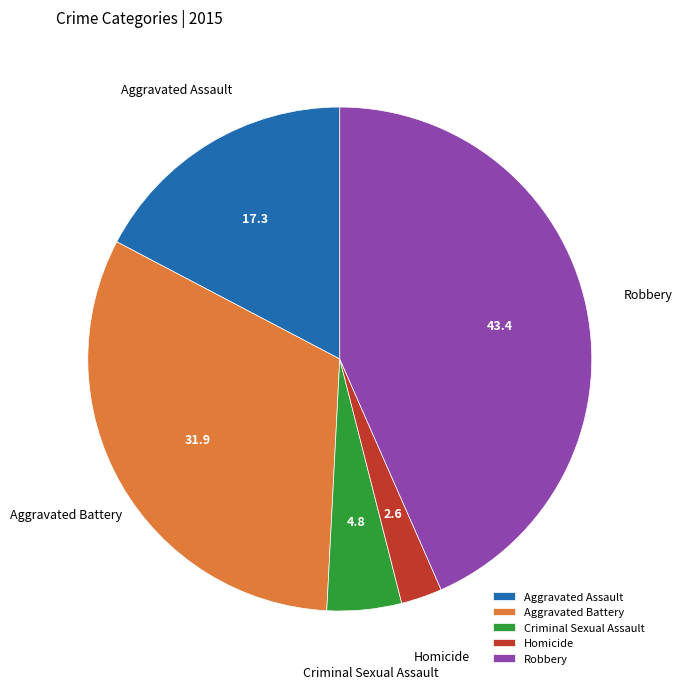

What is the largest slice in the pie chart?

Robbery